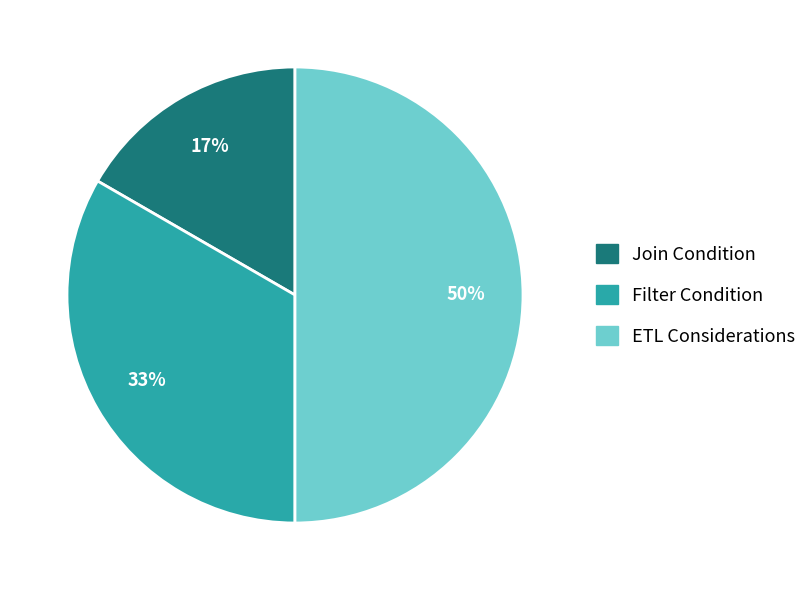

Which slice is the largest?

ETL Considerations